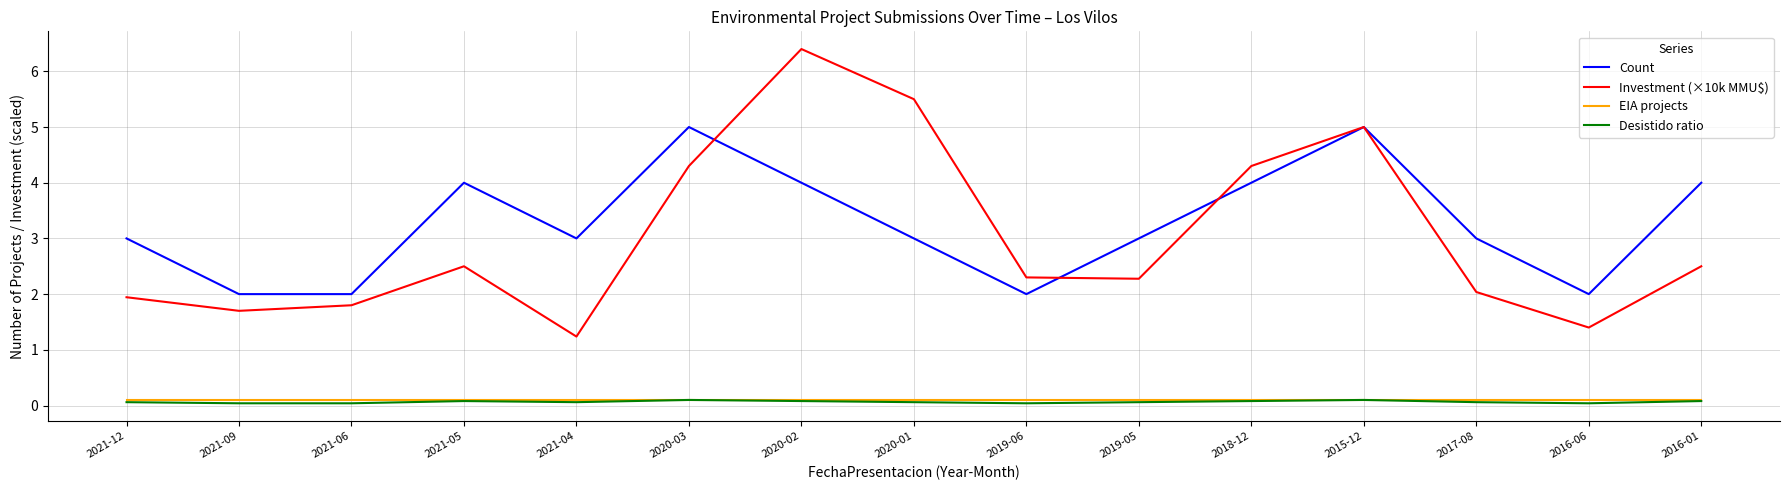

At which category is the sum across all series the highest?

2020-02